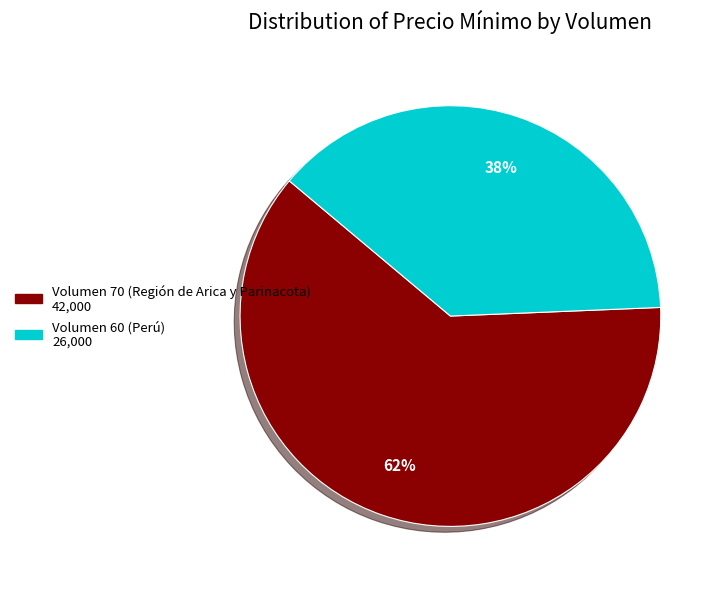

How many slices are in this pie chart?

2